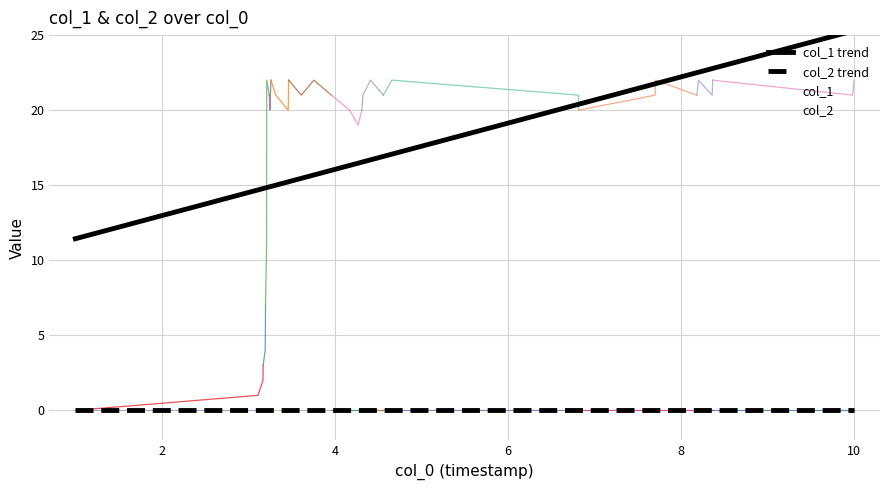

How many data points are above 21?

10